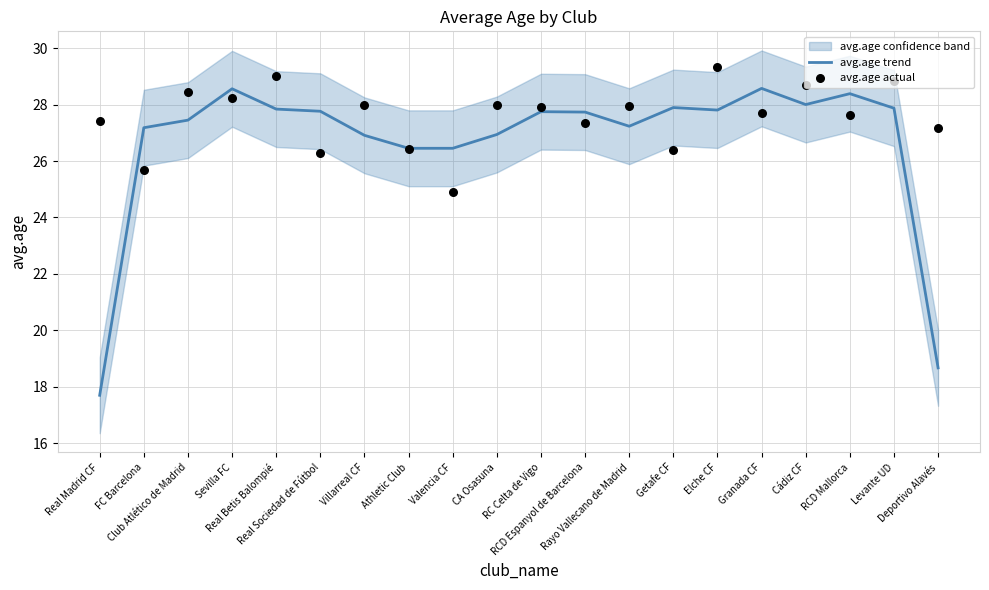

Which series has the widest spread of Y values?

avg.age trend